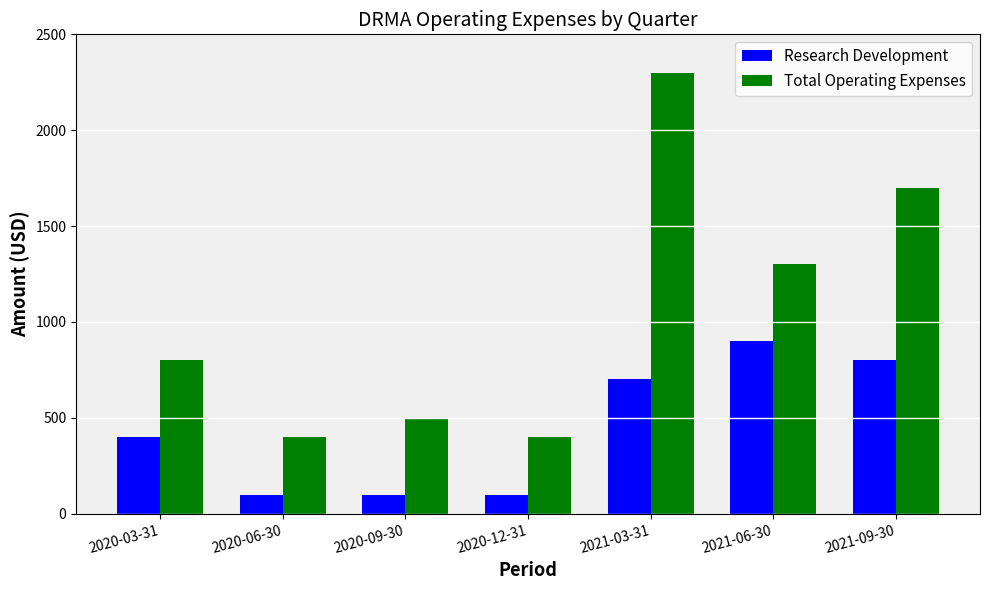

What position from the left is 2020-06-30?

2